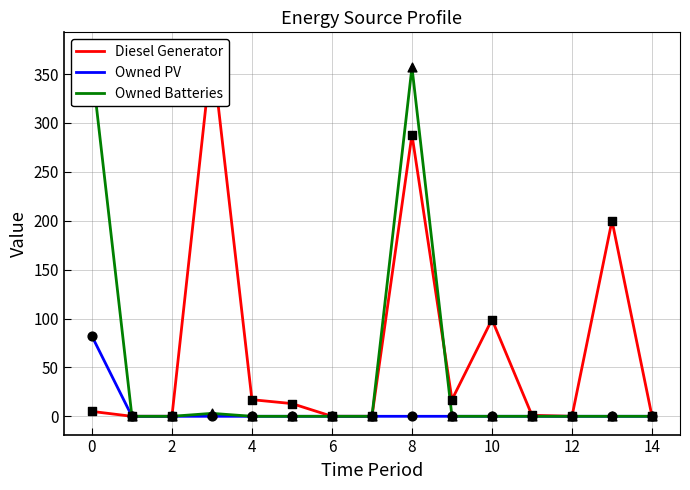

Which series has the largest total across all categories?

Diesel Generator